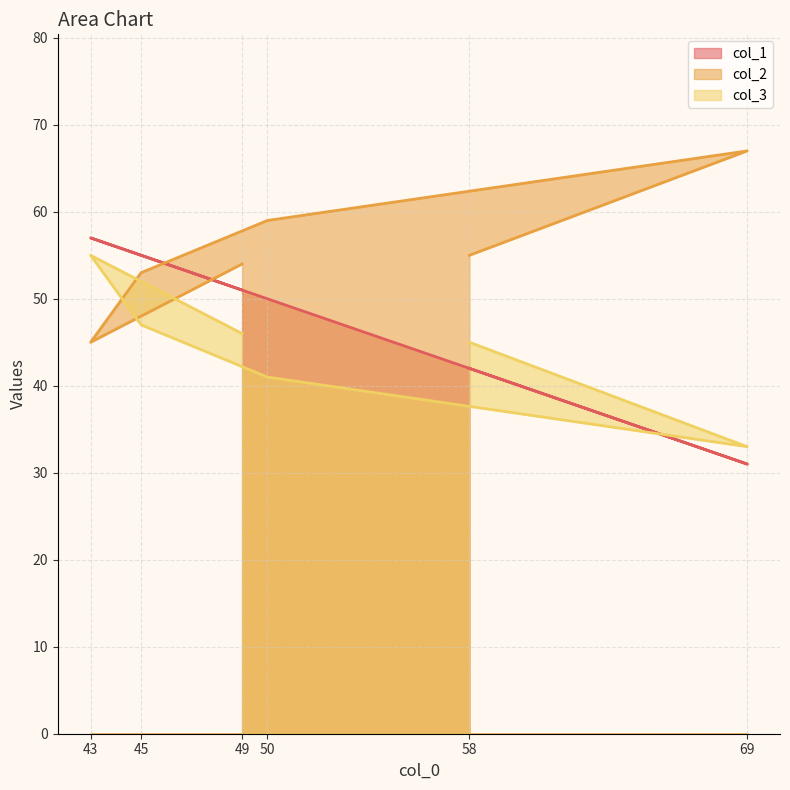

Which series changed the most between 50 and 43?

col_2